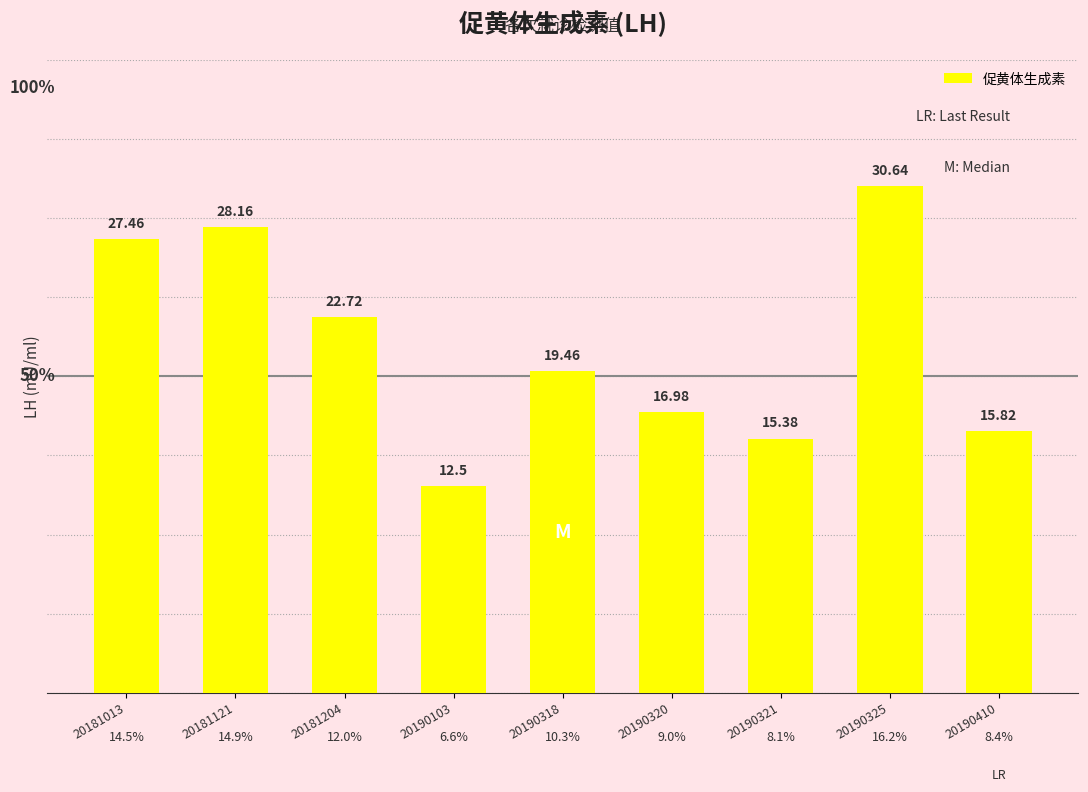

What is the sum of the values at 20190321 and 20181204?

38.1